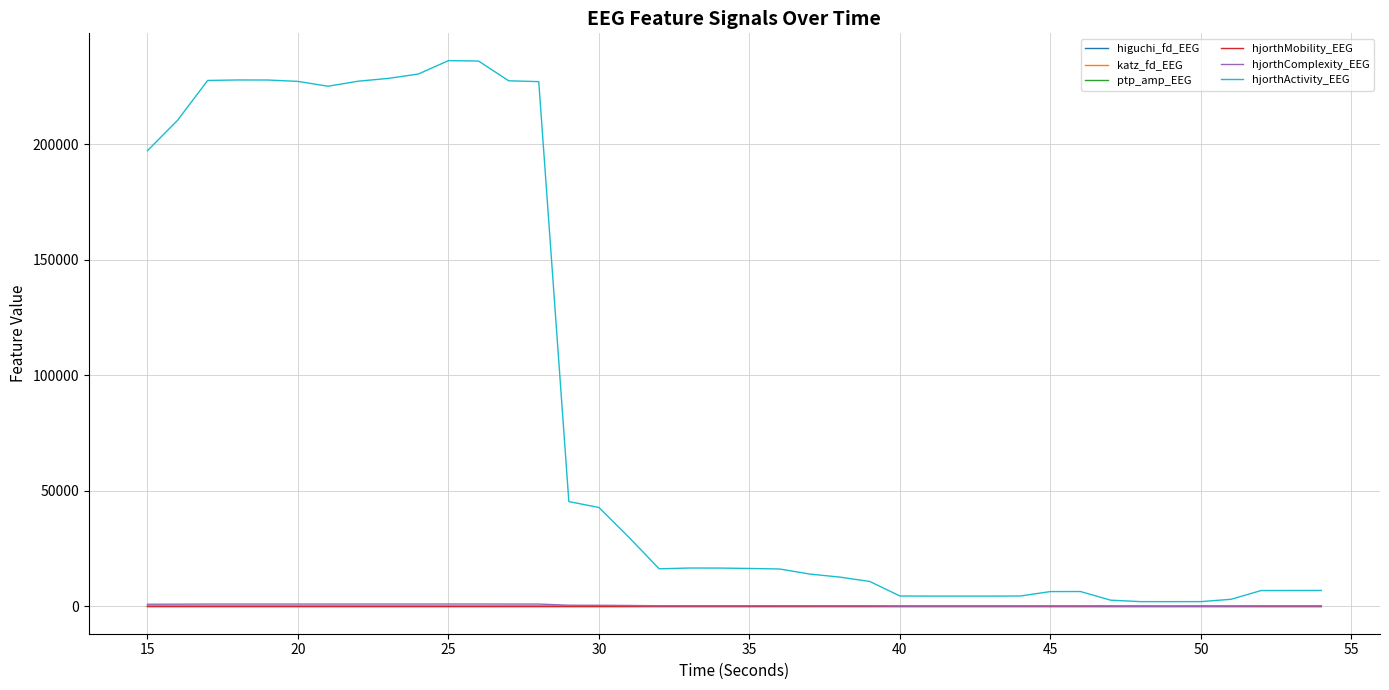

What is the maximum value shown in the chart?

236149.6